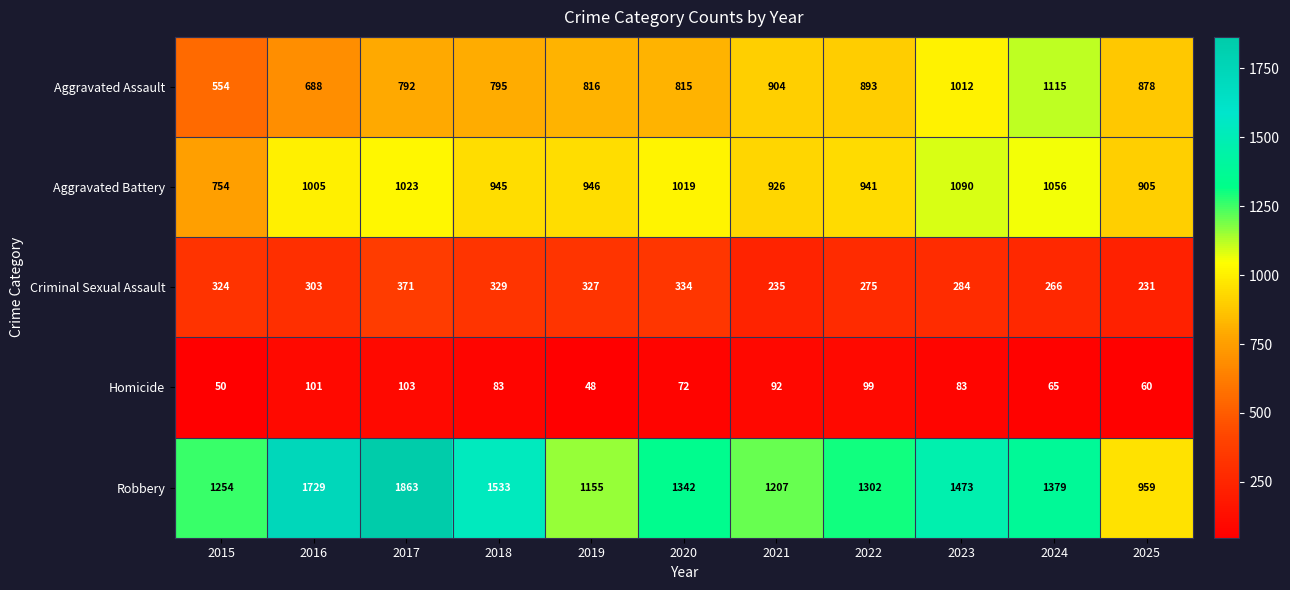

Which series has the largest range (max minus min)?

Robbery